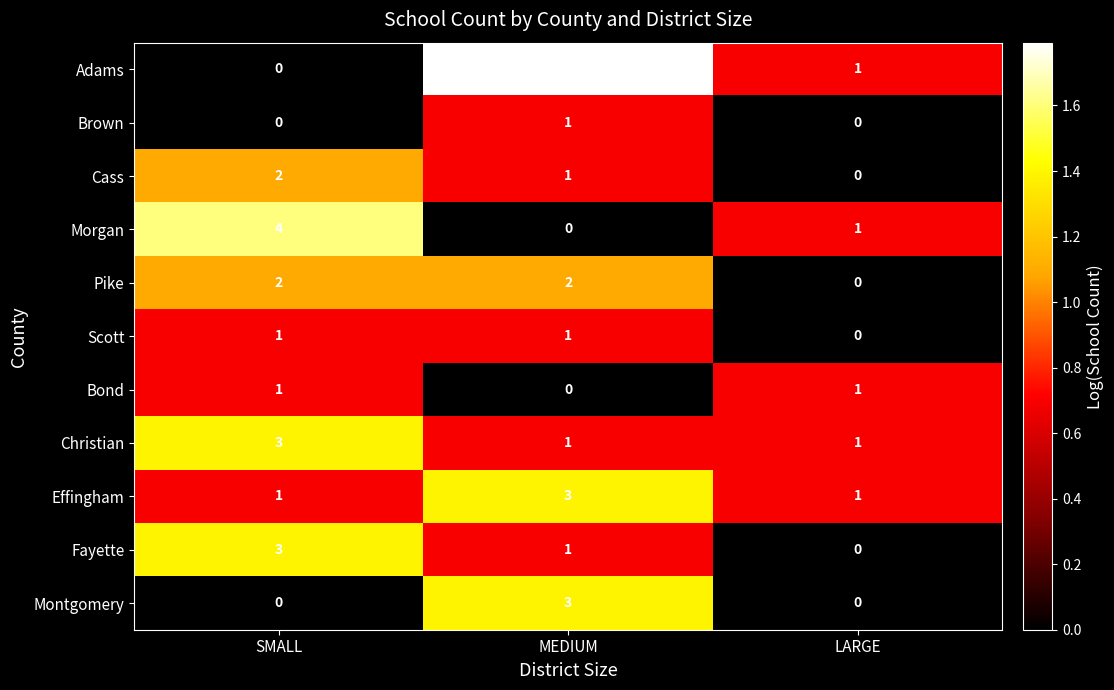

Is it true that Pike equals -1 at LARGE?

False